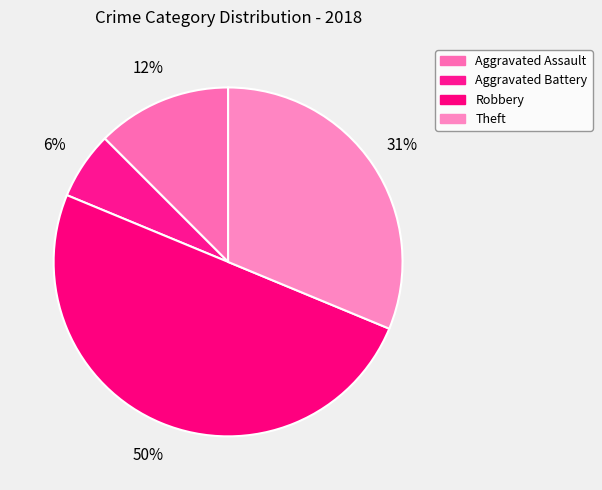

True or false: Aggravated Battery accounts for 1% of the total.

False